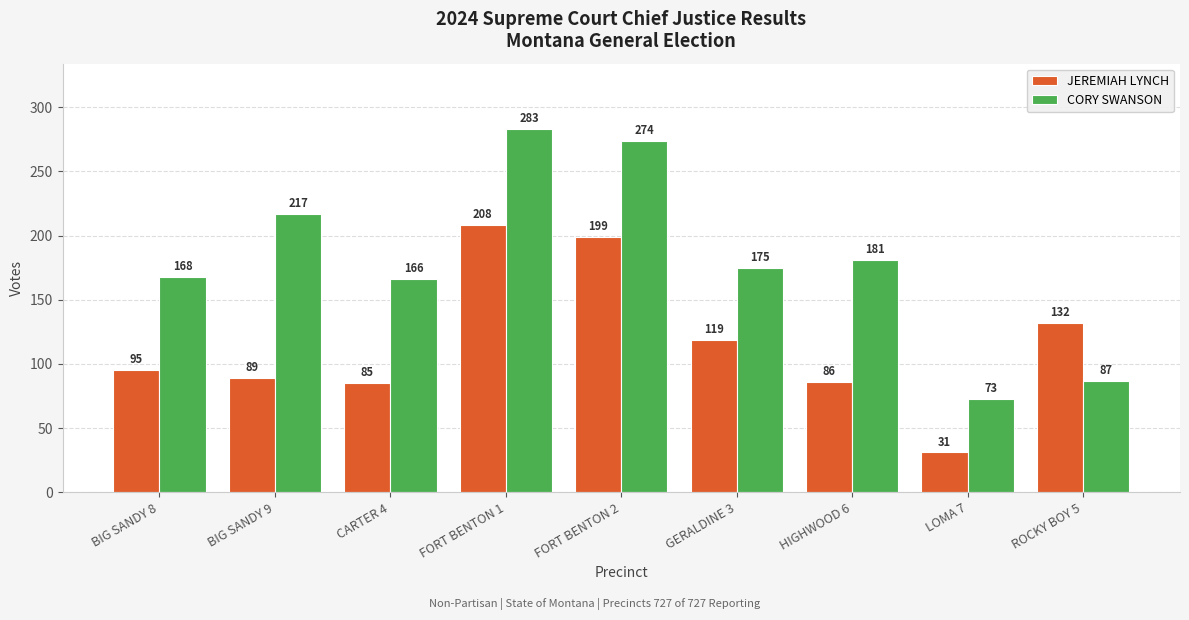

Which series has the largest range (max minus min)?

CORY SWANSON